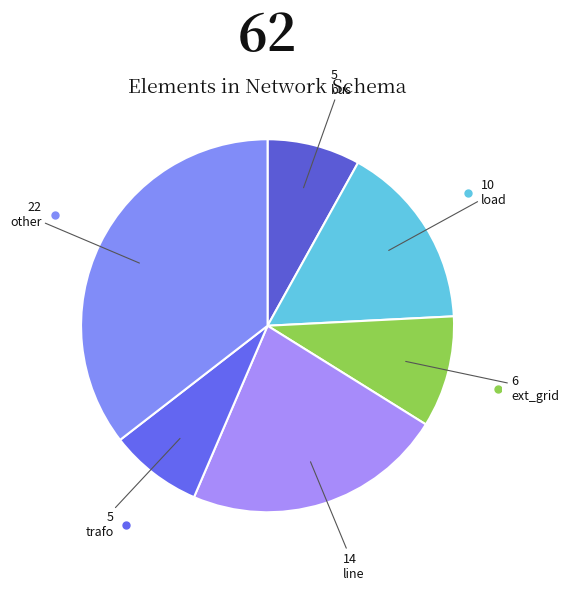

How many segments does this pie chart have?

6